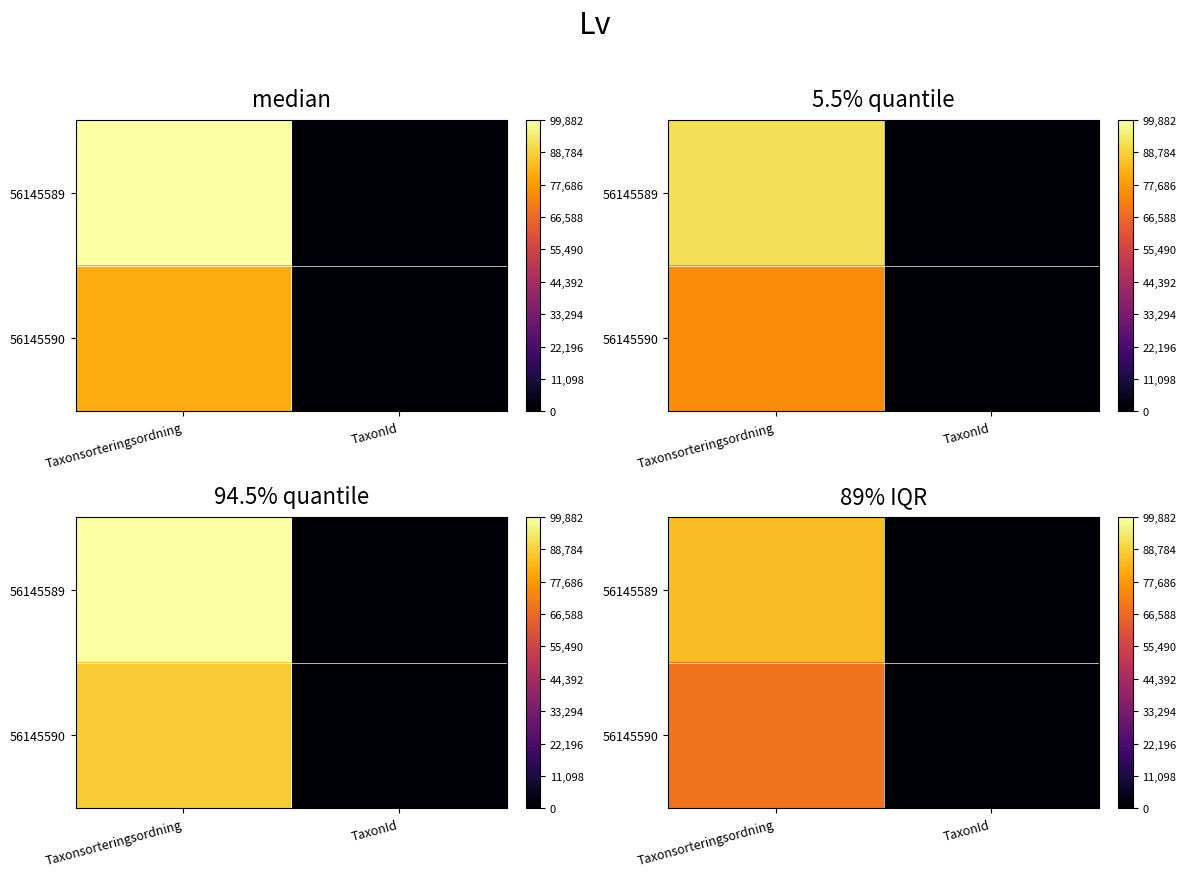

What is the difference between the maximum and minimum values in the 56145590 series?

67935.4